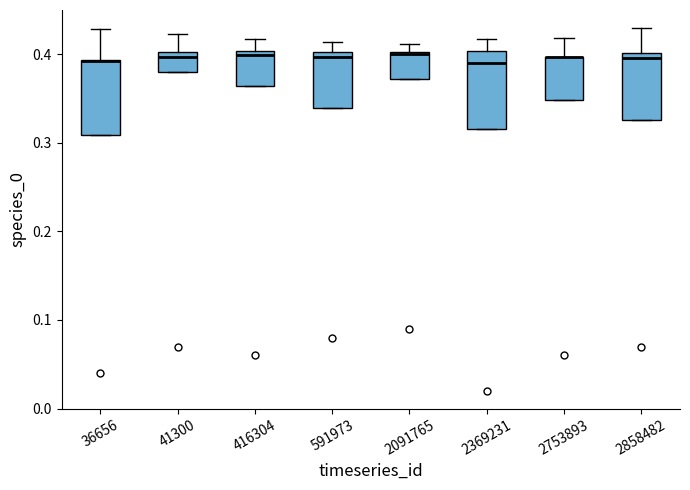

Reading left to right, read every box against the y-axis: the position of its median line, the range the box covers, and the ends of its whiskers. The values are not printed on the chart, so give them approximately, as read against the axis.

36656: median 0.39 (drawn on the box's upper edge), box 0.31 to 0.39, whiskers 0.31 to 0.43
41300: median 0.40 (just below the box's upper edge), box 0.38 to 0.40, whiskers 0.38 to 0.42
416304: median 0.40 (just below the box's upper edge), box 0.36 to 0.40, whiskers 0.36 to 0.42
591973: median 0.40 (just below the box's upper edge), box 0.34 to 0.40, whiskers 0.34 to 0.41
2091765: median 0.40 (drawn on the box's upper edge), box 0.37 to 0.40, whiskers 0.37 to 0.41
2369231: median 0.39, box 0.32 to 0.40, whiskers 0.32 to 0.42
2753893: median 0.40 (drawn on the box's upper edge), box 0.35 to 0.40, whiskers 0.35 to 0.42
2858482: median 0.40 (just below the box's upper edge), box 0.33 to 0.40, whiskers 0.33 to 0.43